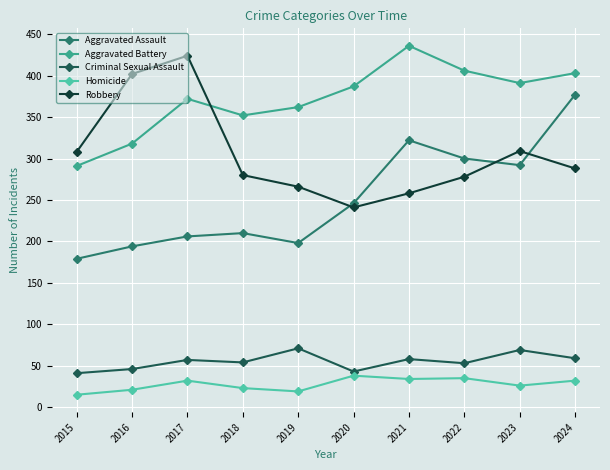

What is the total value across all series at 2017?

1091